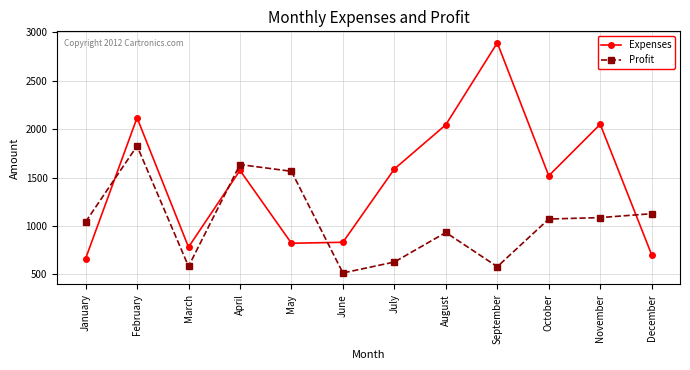

What are all the series names shown in the legend?

Expenses, Profit